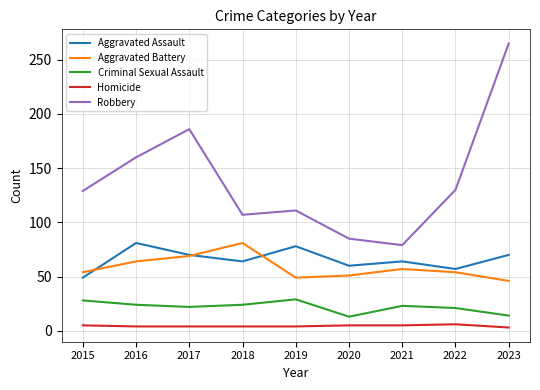

Which series has the largest range (max minus min)?

Robbery